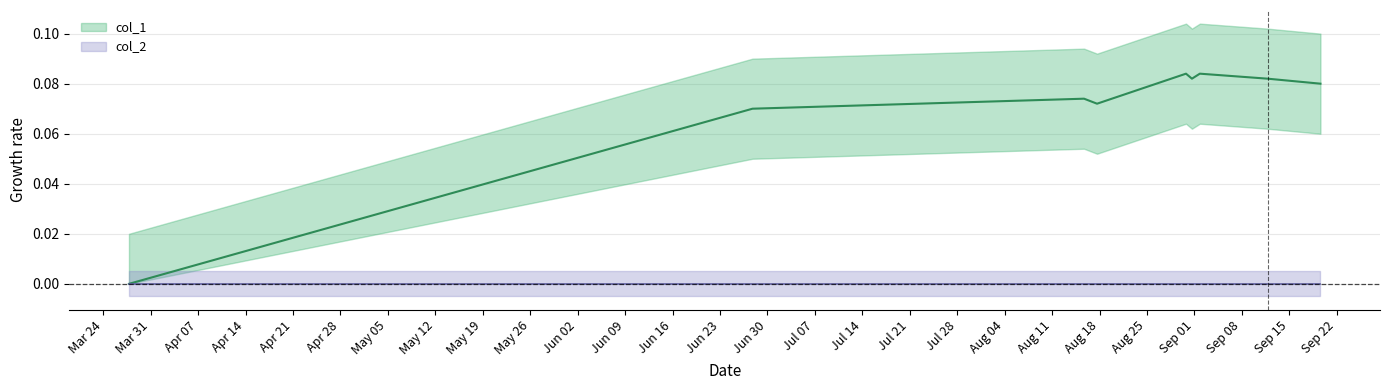

What is the label of the 5th point from the left?

Apr 21